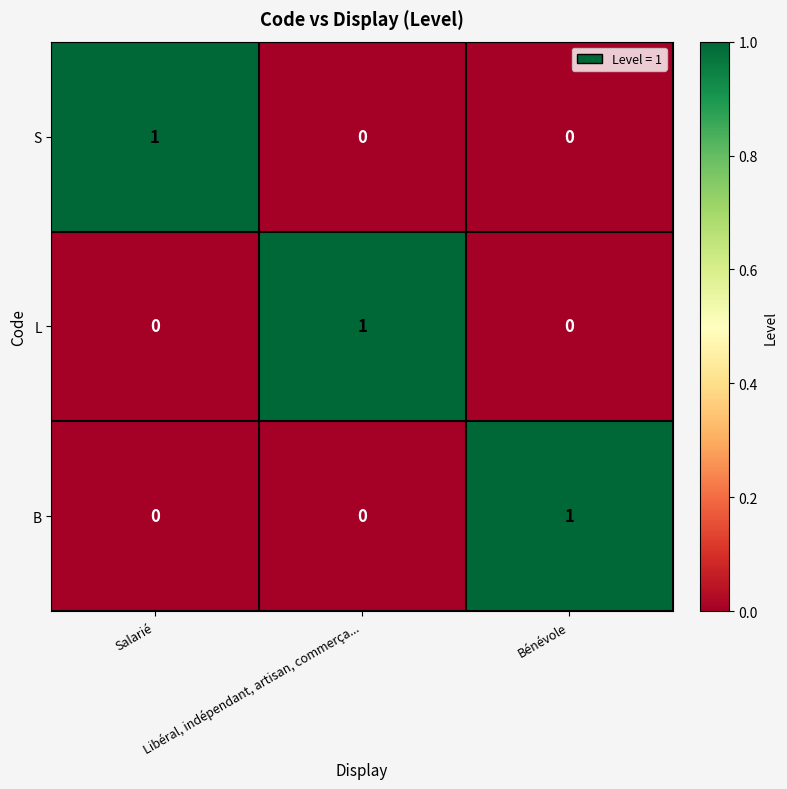

What is the total value across all series at Libéral, indépendant, artisan, commerça...?

1